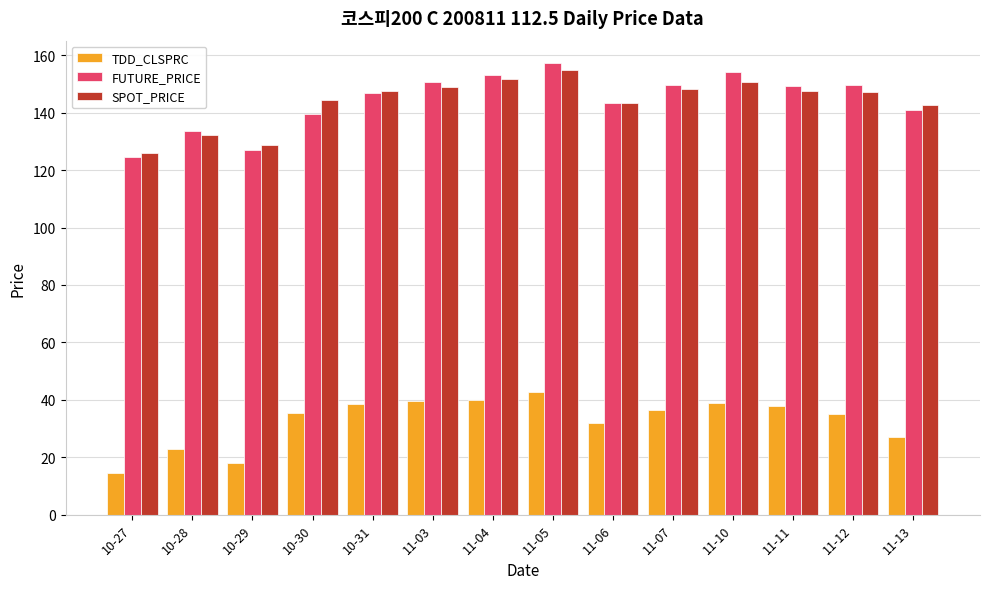

What position from the left is 11-06?

9